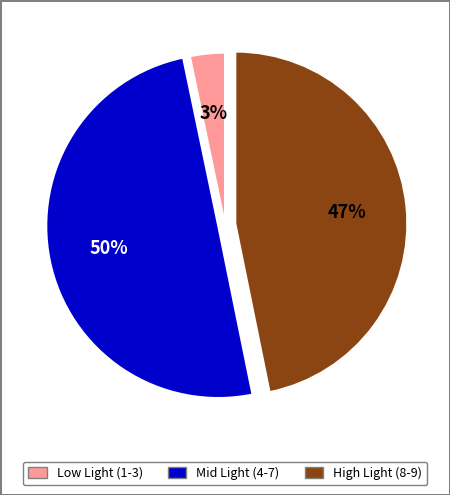

True or false: High Light (8-9) accounts for 47% of the total.

True